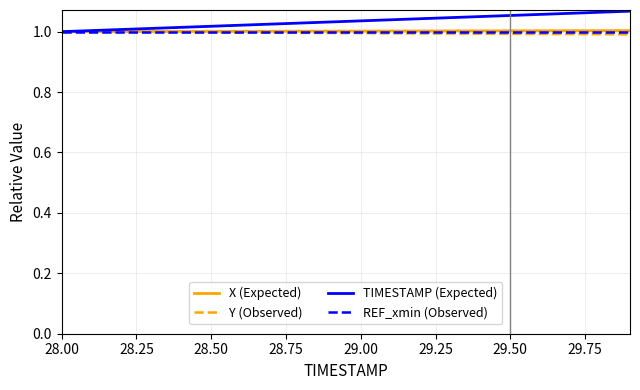

How many lines are shown in the chart?

4